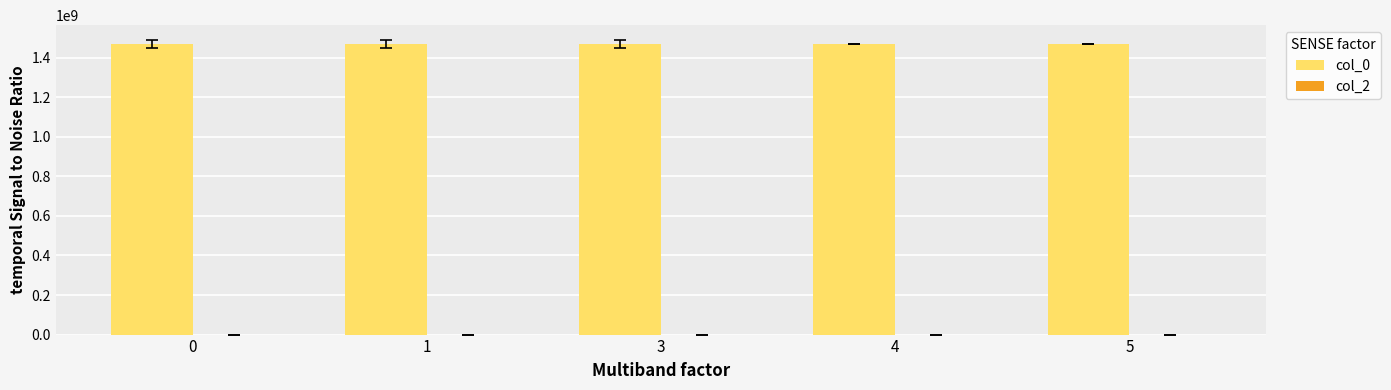

What is the value of the 1st bar from the left?

1467735150.0